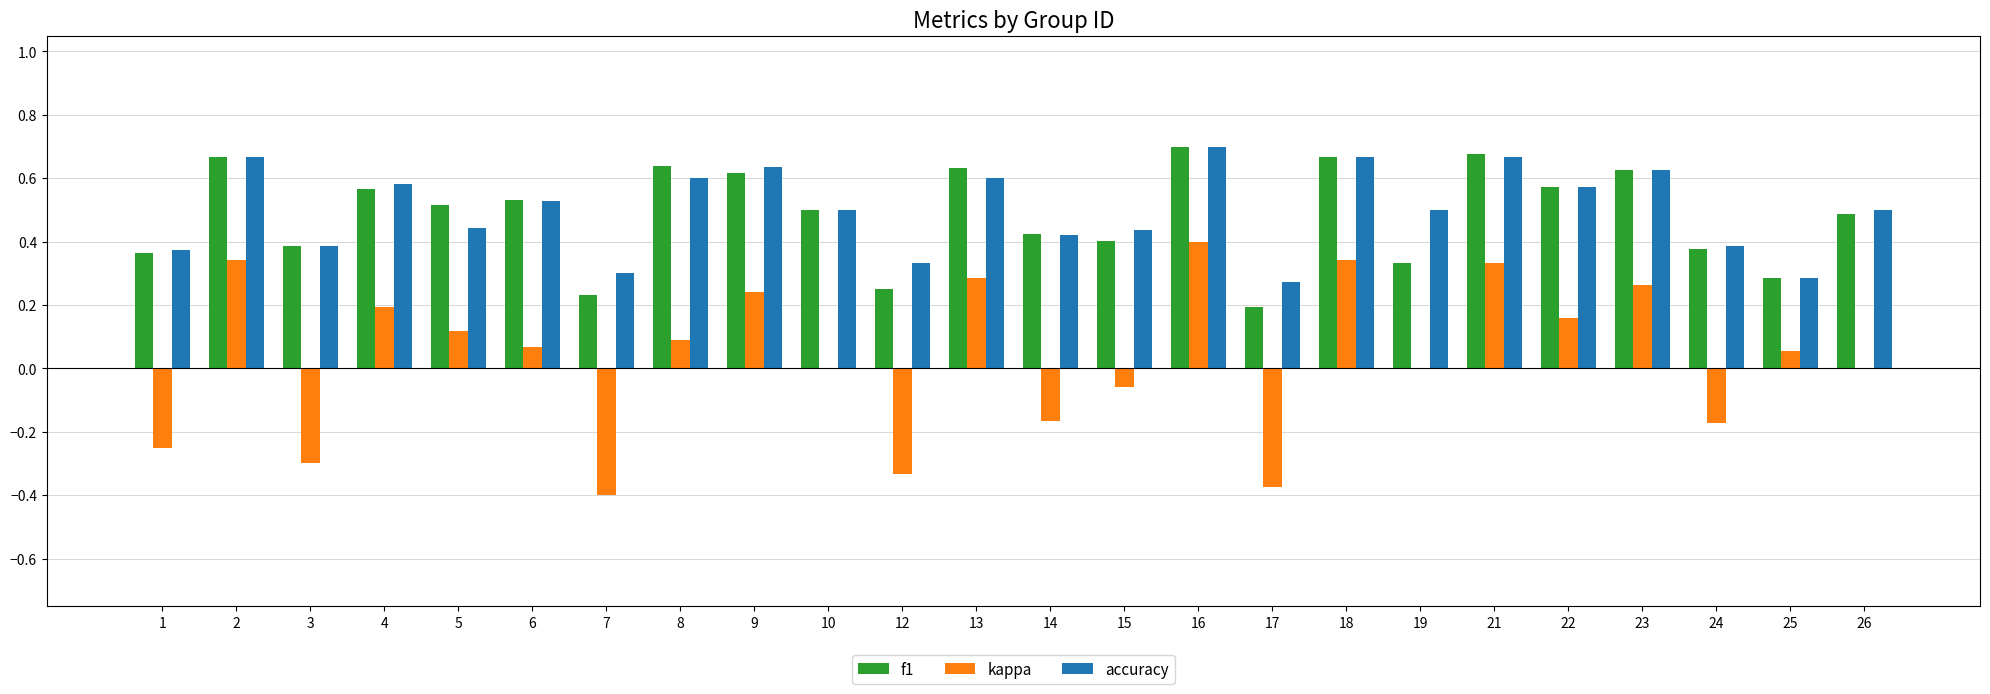

What is the total value across all series at 16?

1.8